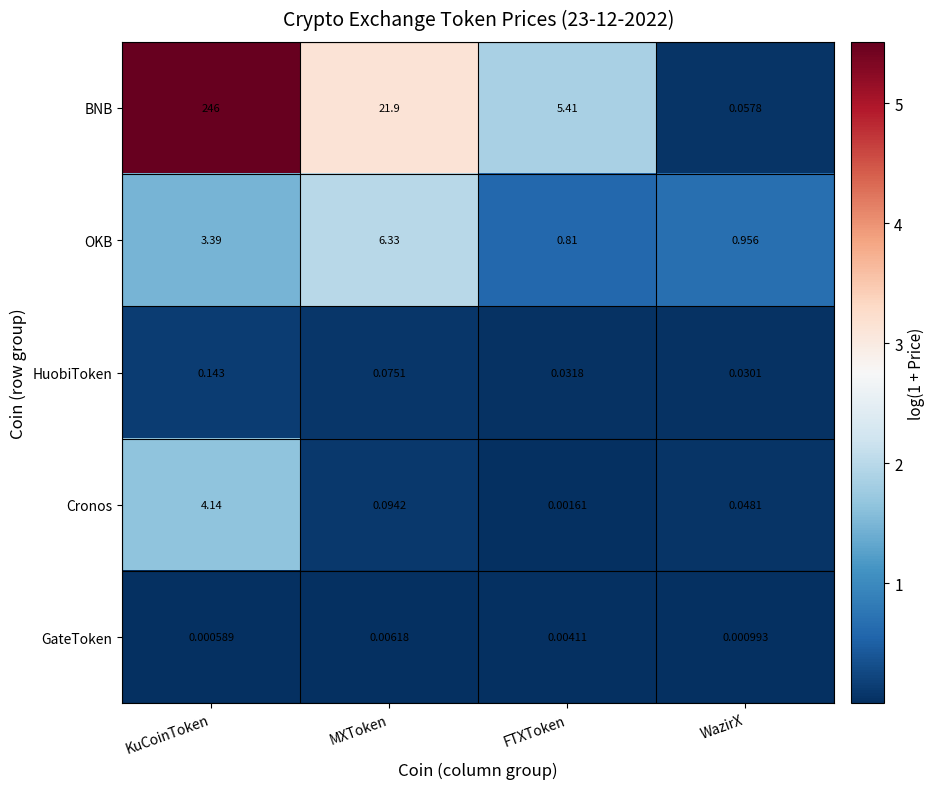

At which label does OKB reach its peak?

MXToken